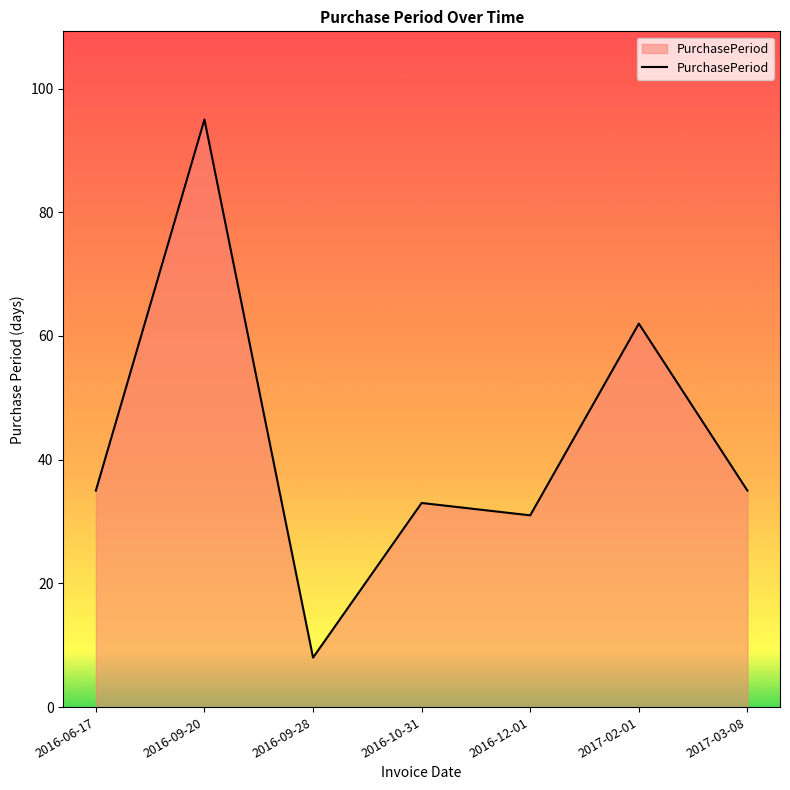

Where is the data nearest to the value 51?

2017-02-01